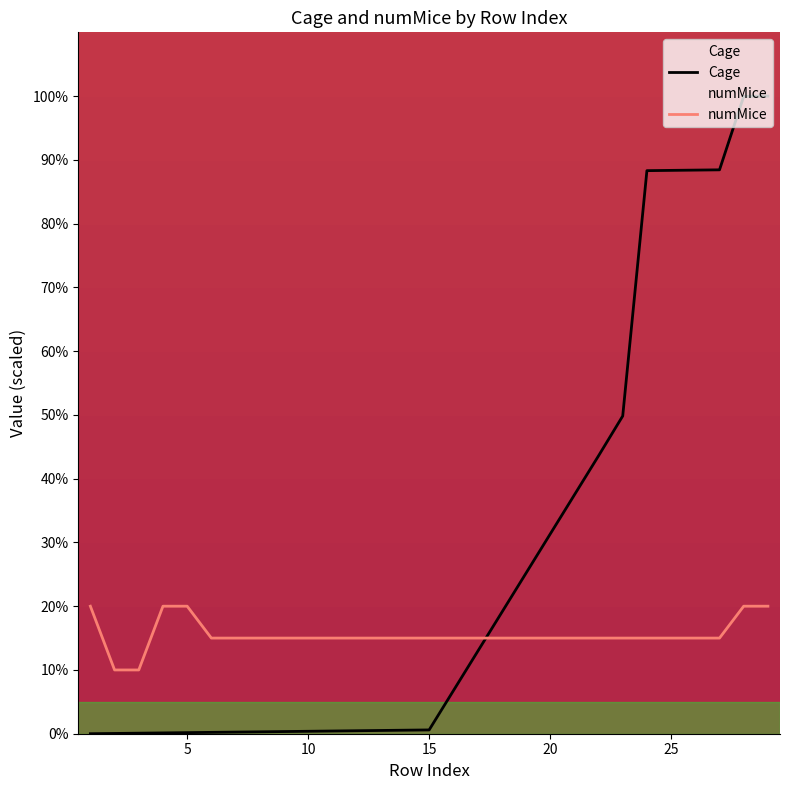

Is this an area chart (filled region under the line)?

No